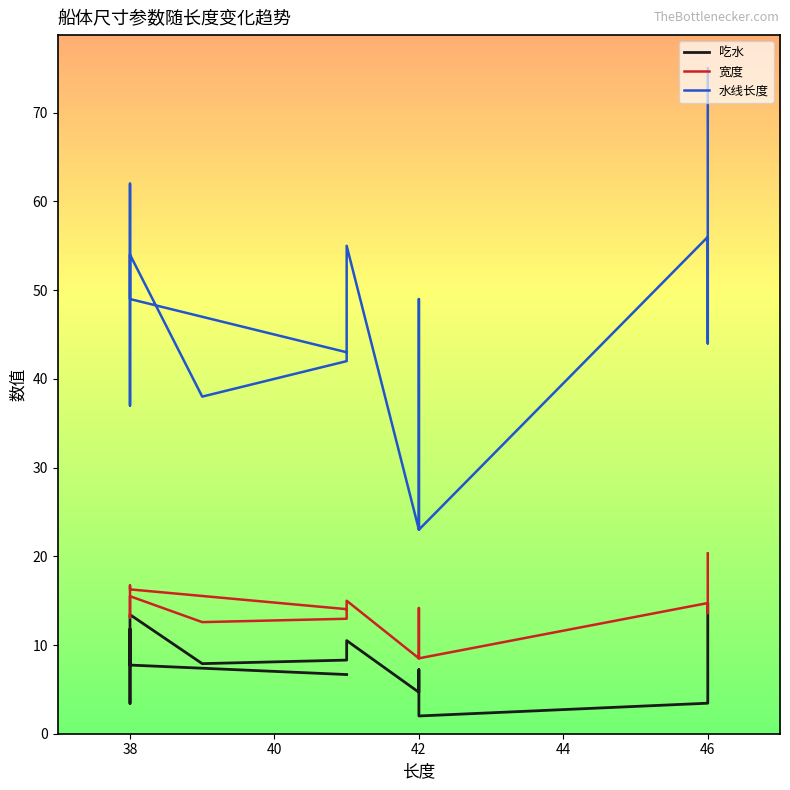

True or false: 宽度 and 吃水 intersect in this chart.

False